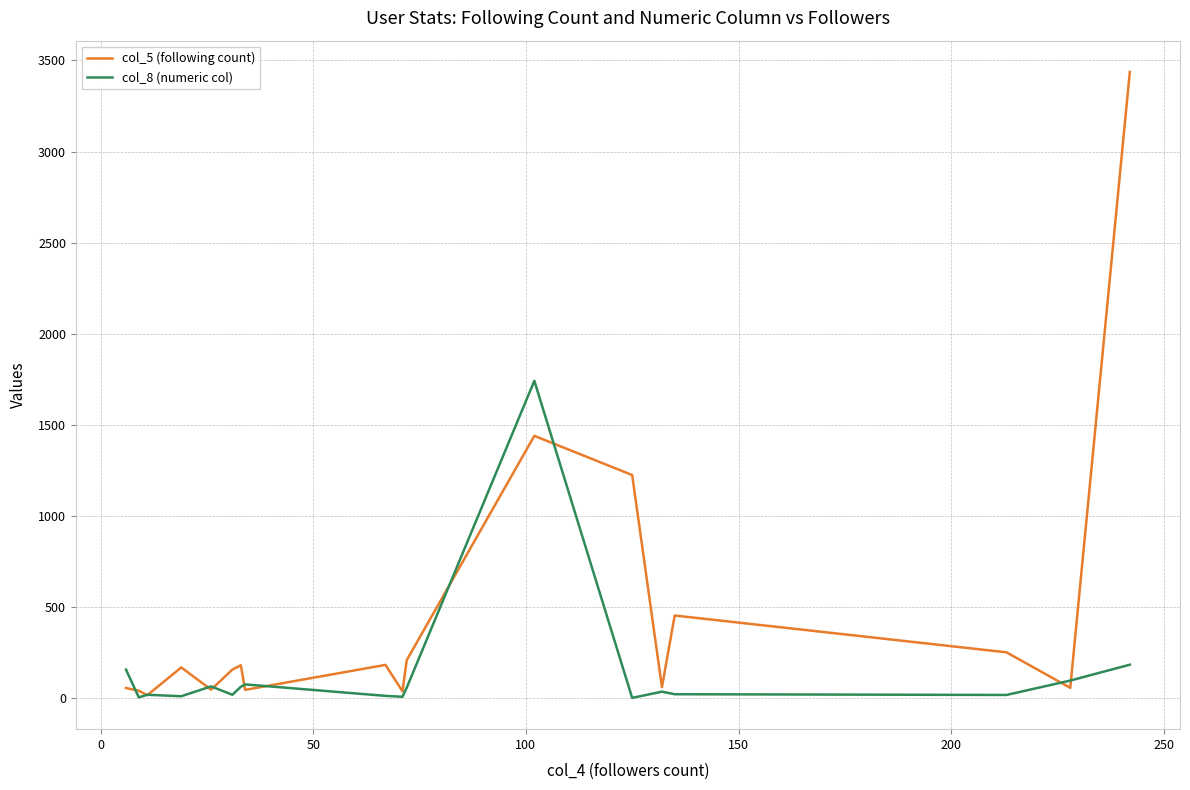

Which series has the widest spread of values?

col_5 (following count)